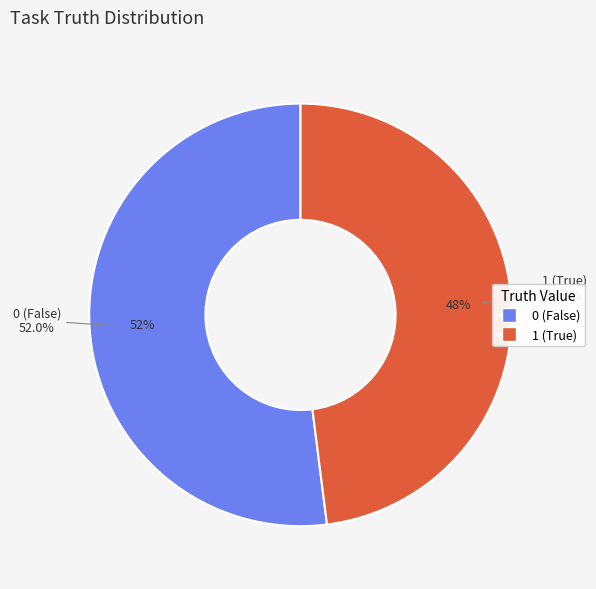

To the nearest percent, what portion does 1 represent?

48%